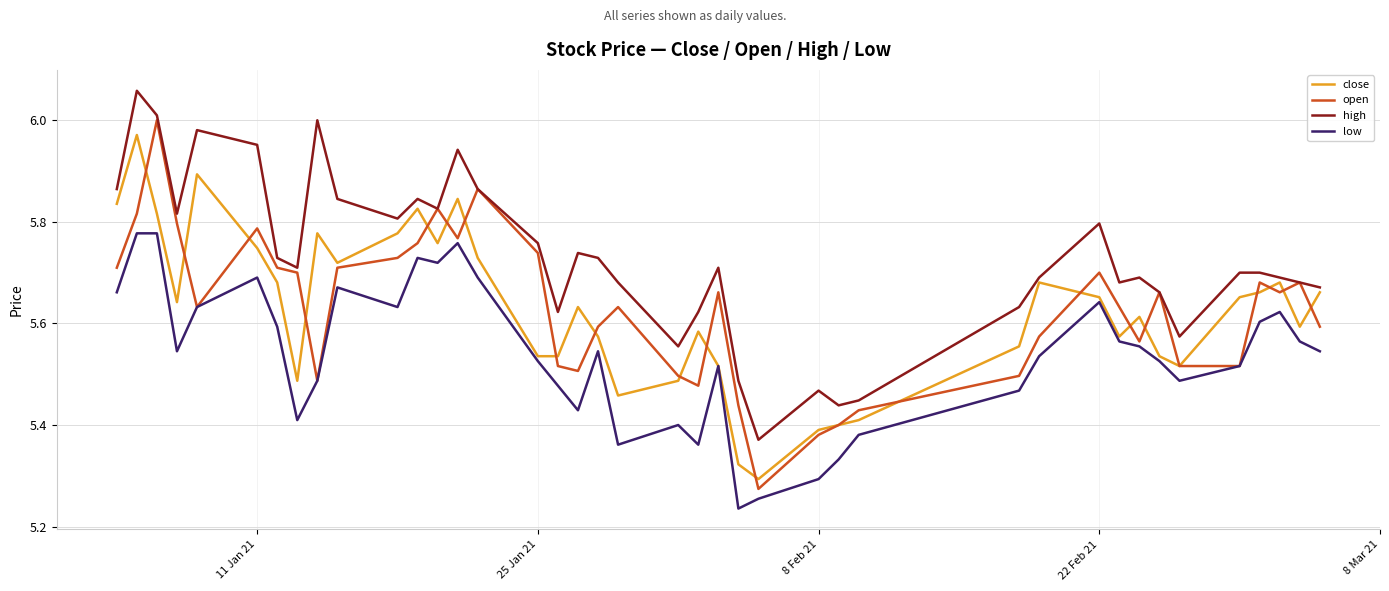

Which series has the largest range (max minus min)?

open